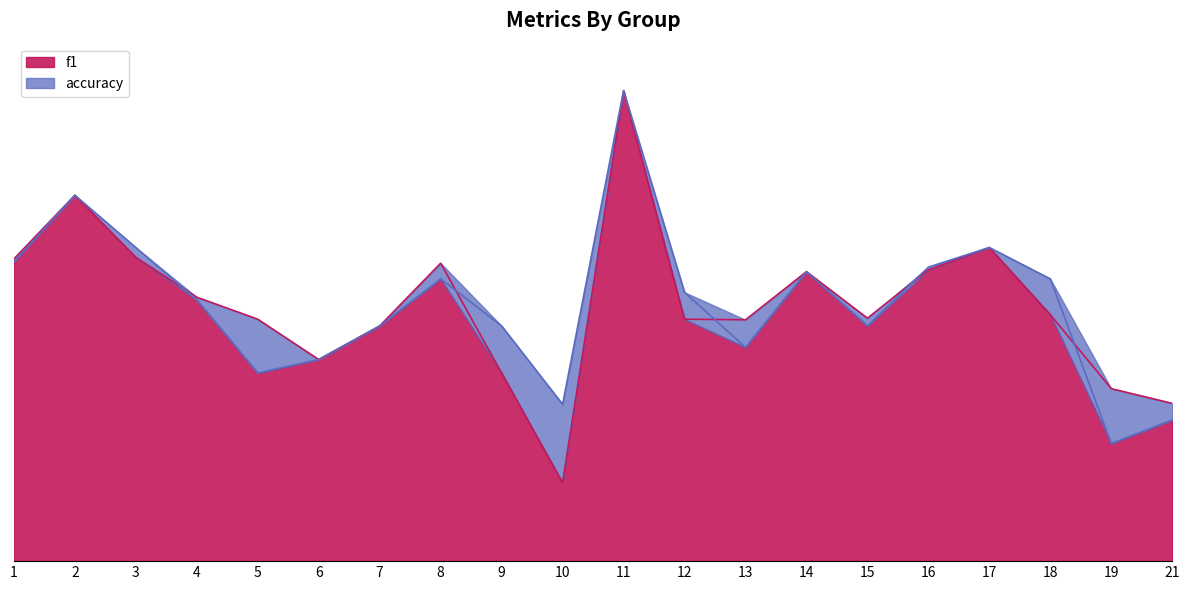

What is the maximum value for f1?

1.0